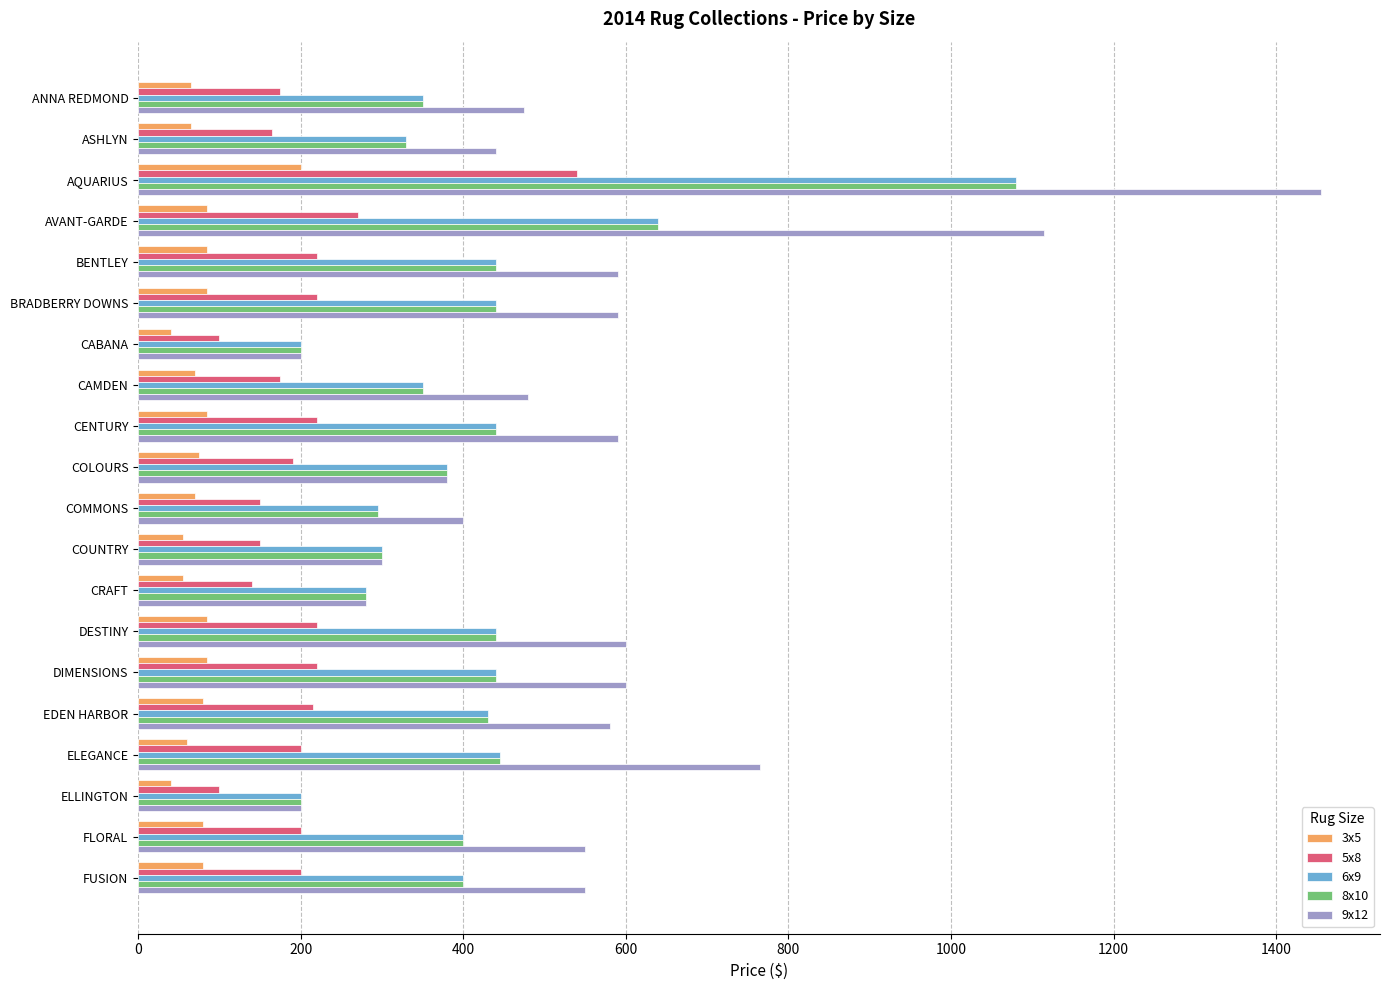

What is the difference between the second highest and minimum values in the 3x5 series?

45